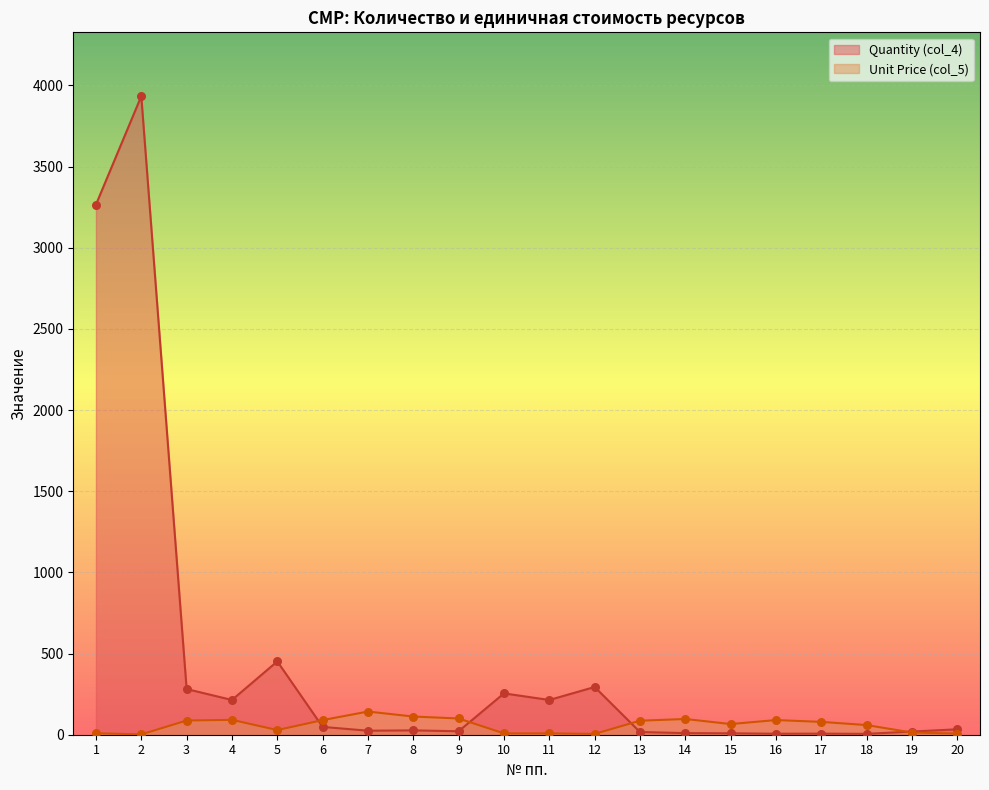

Which series reaches the minimum Y coordinate?

Unit Price (col_5)